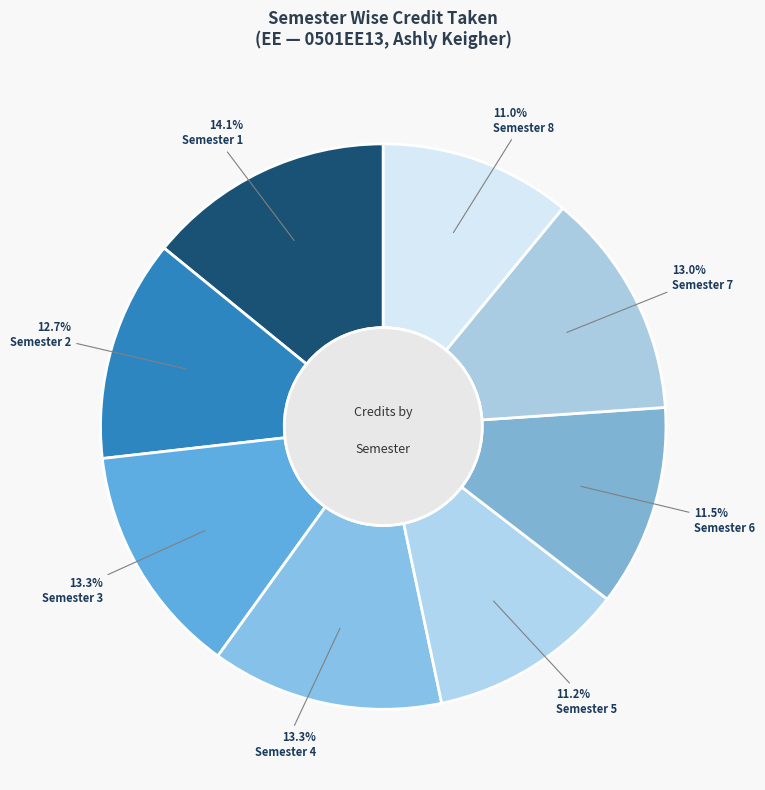

Does any single category account for the majority?

No